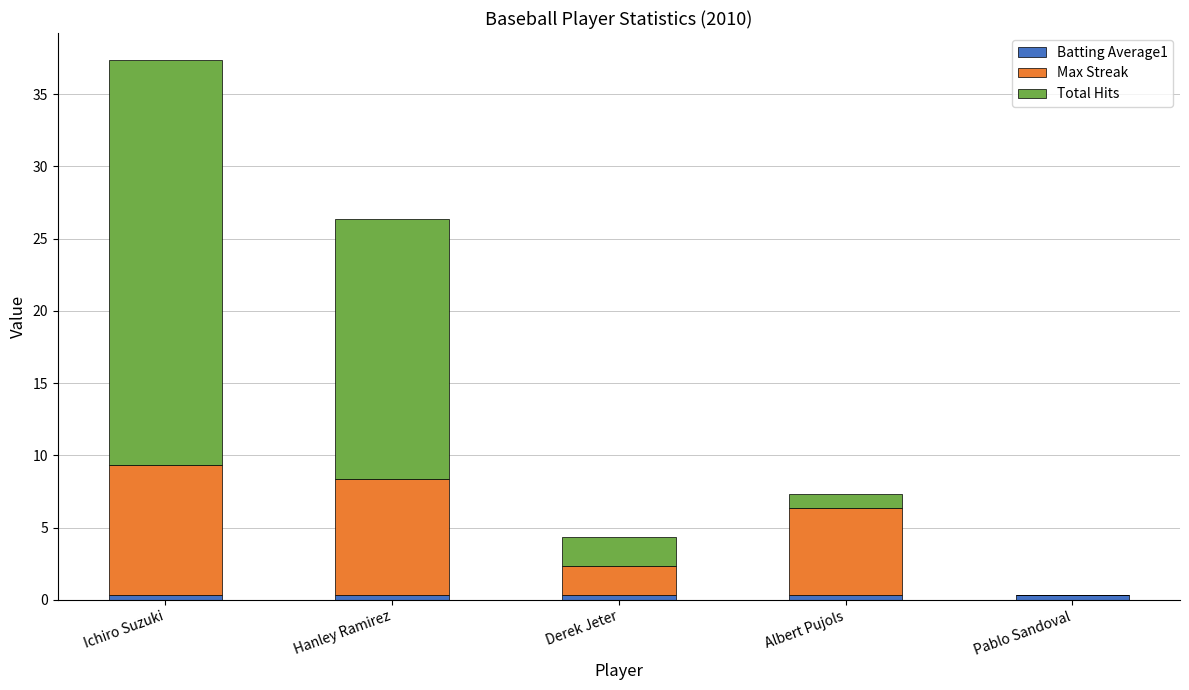

At which category is the sum across all series the highest?

Ichiro Suzuki